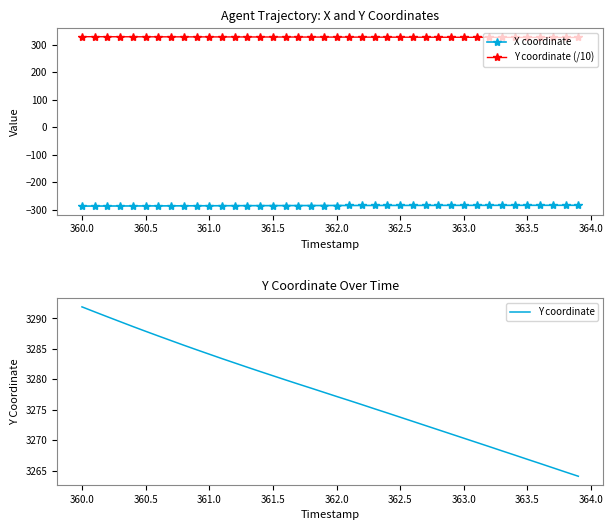

True or false: Y coordinate (/10) and X coordinate intersect in this chart.

False